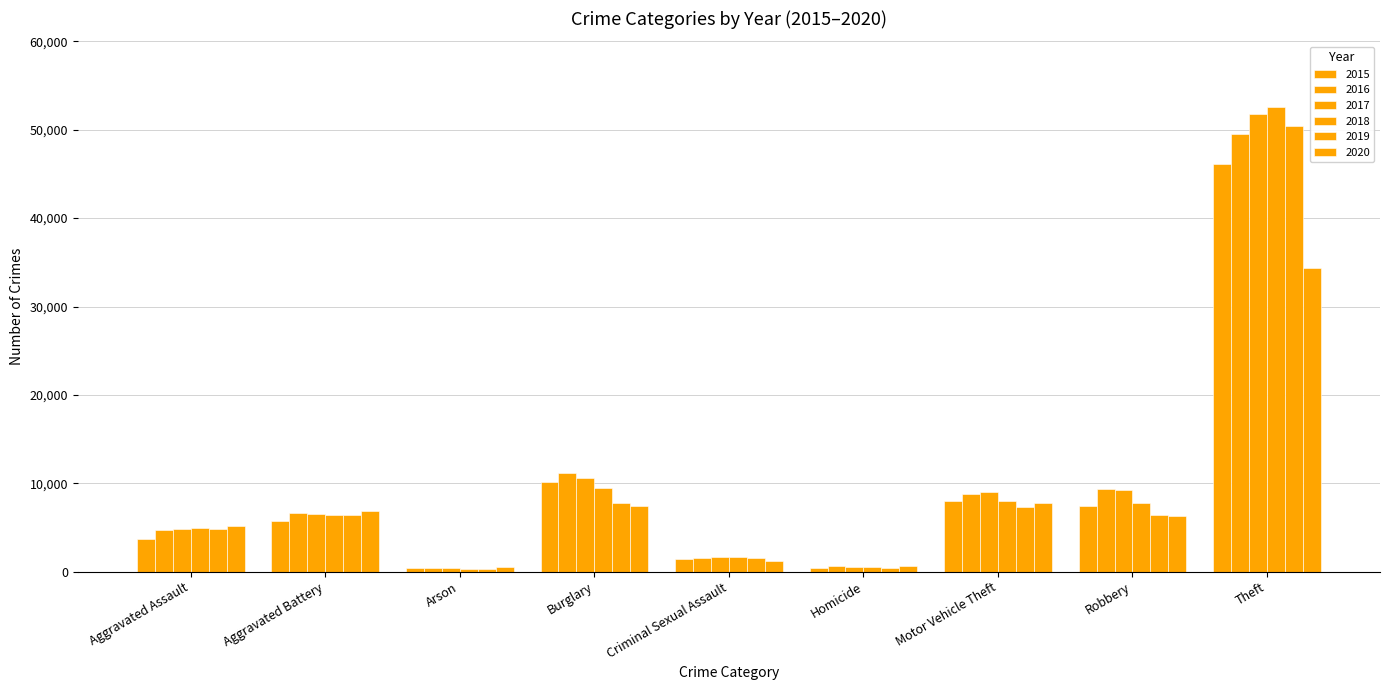

How many bars are there in each group?

6